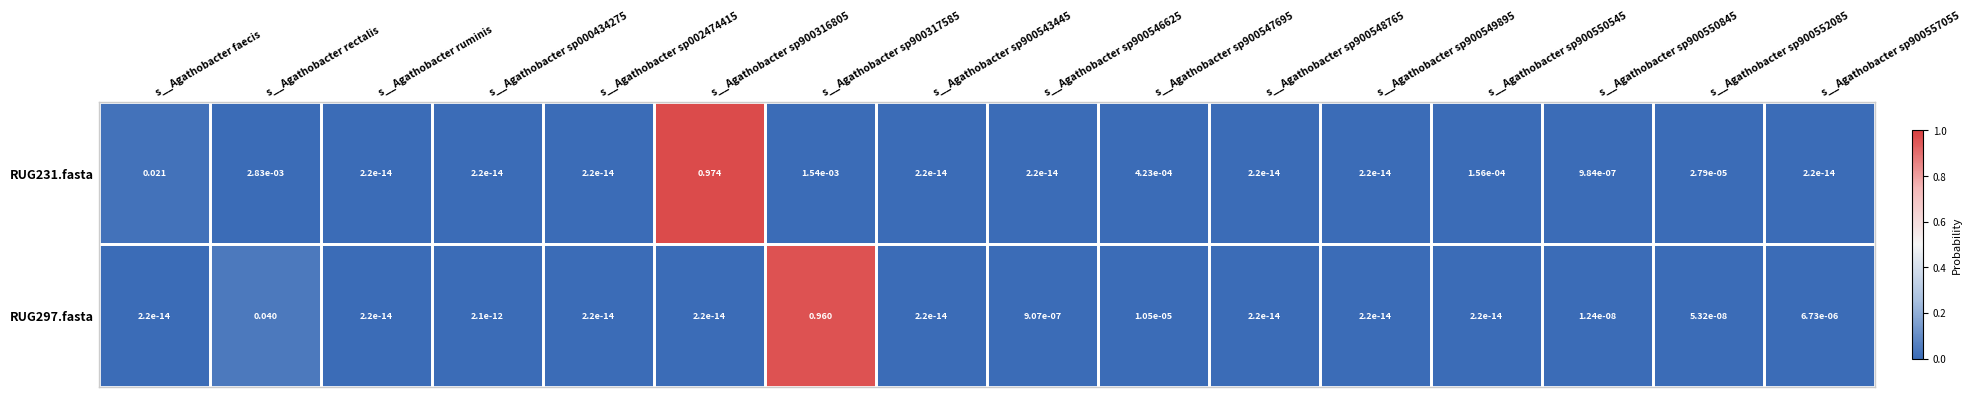

How many data points does each series have?

16